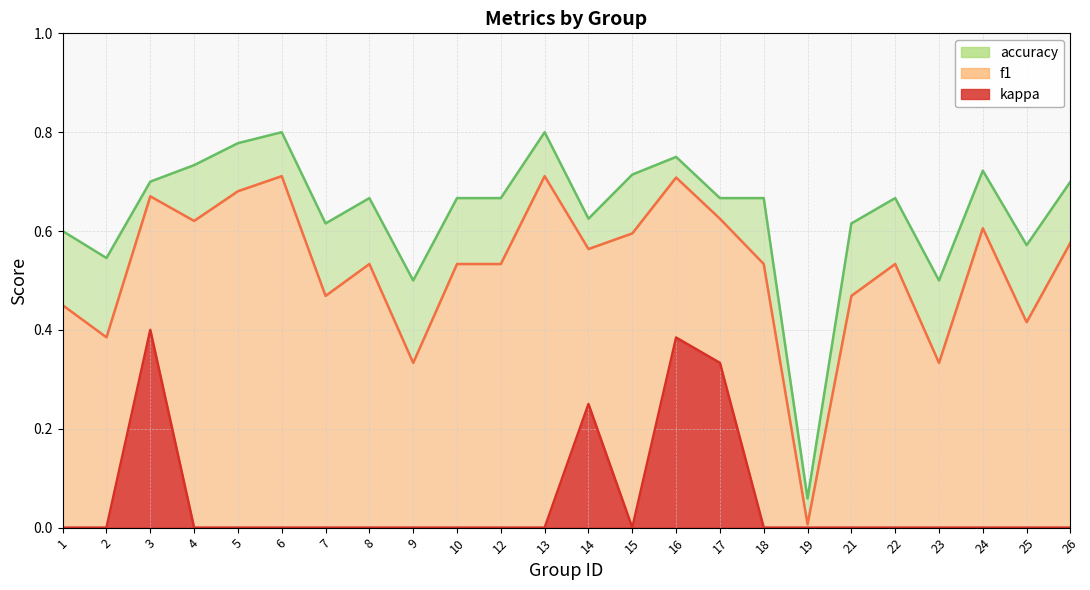

At how many categories does at least one series exceed 0?

24